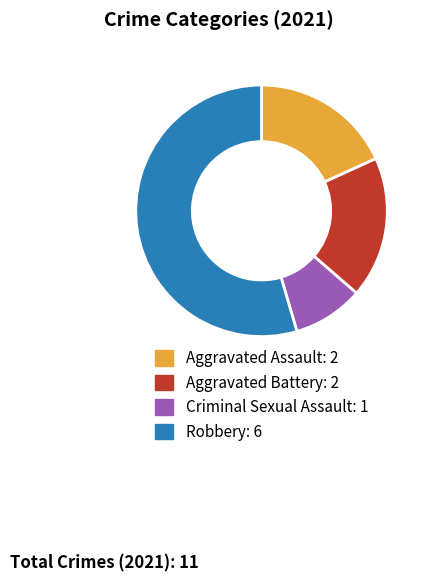

Combined, do Aggravated Assault and Robbery account for over 50%?

Yes